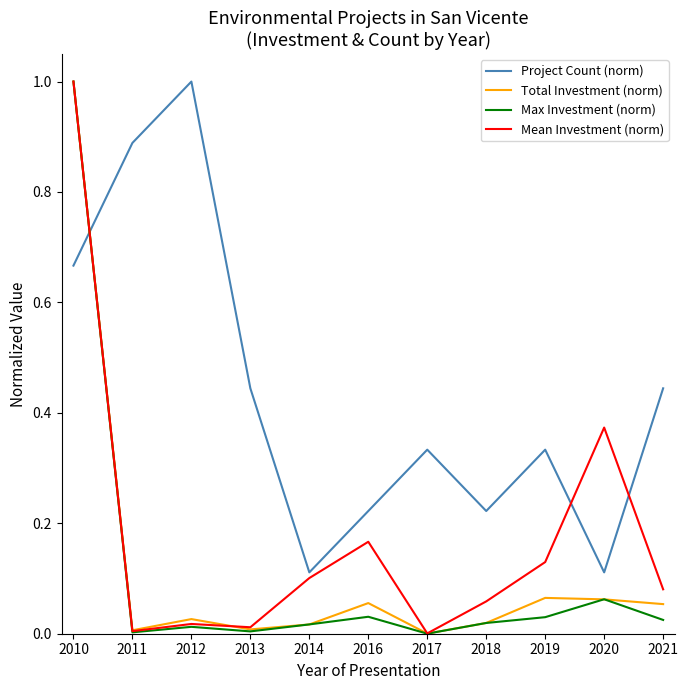

At which category is the sum across all series the highest?

2010